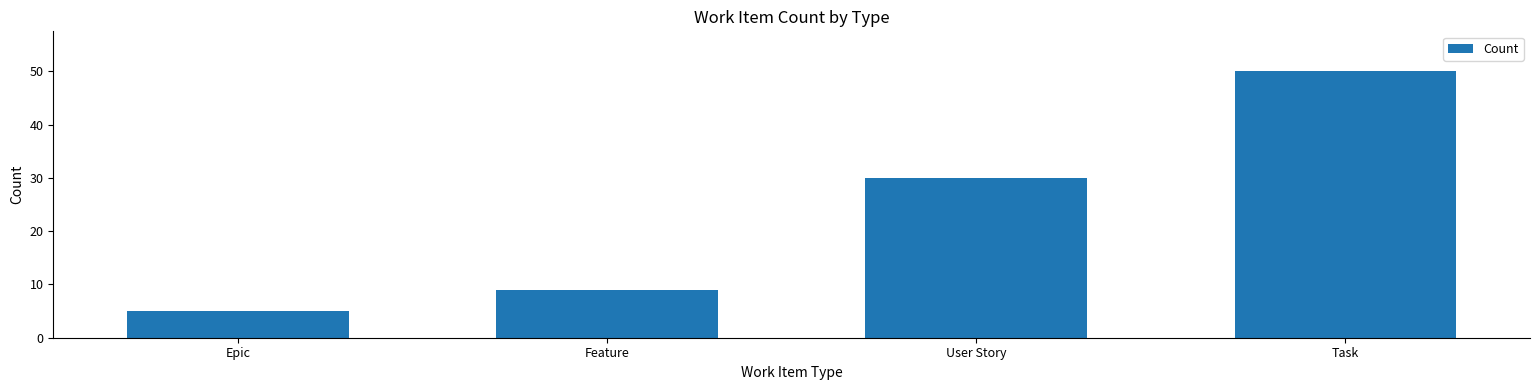

How many distinct data groups are displayed?

1